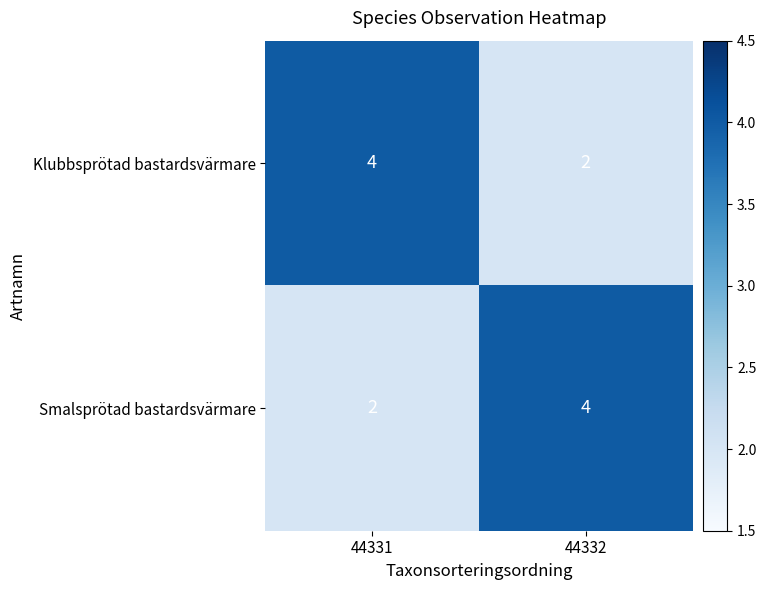

Reading left to right, transcribe all the data shown in this chart.

Klubbsprötad bastardsvärmare: 44331=4	44332=2
Smalsprötad bastardsvärmare: 44331=2	44332=4